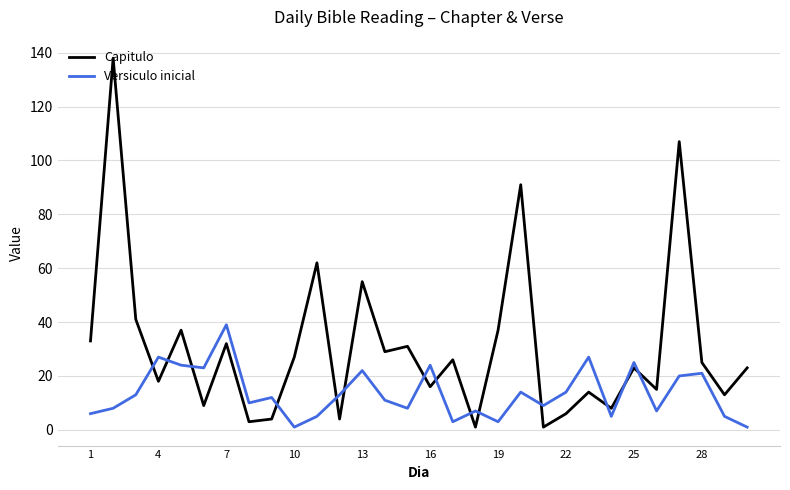

List the series in order of their overall mean, lowest first.

Versiculo inicial, Capitulo